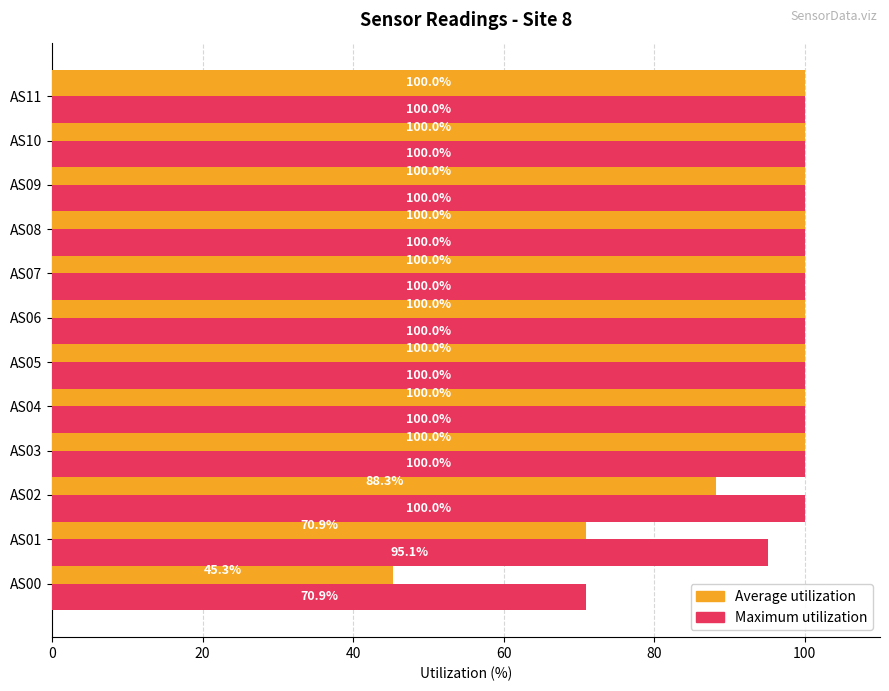

At which label is Maximum utilization closest to 85?

AS01